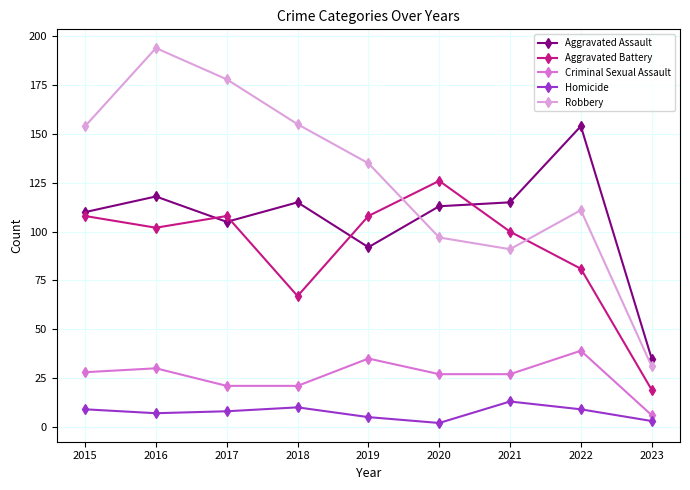

The value of Aggravated Assault at 2019 is 130. True or false?

False